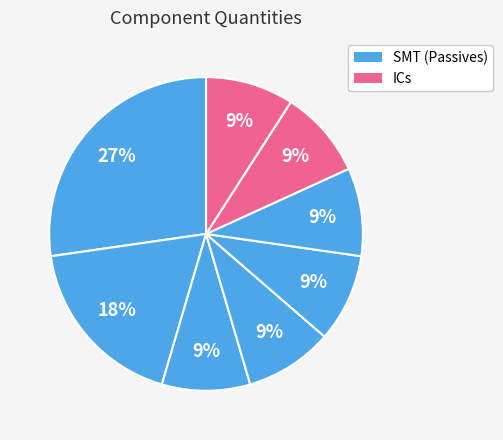

How many slices are in this pie chart?

8